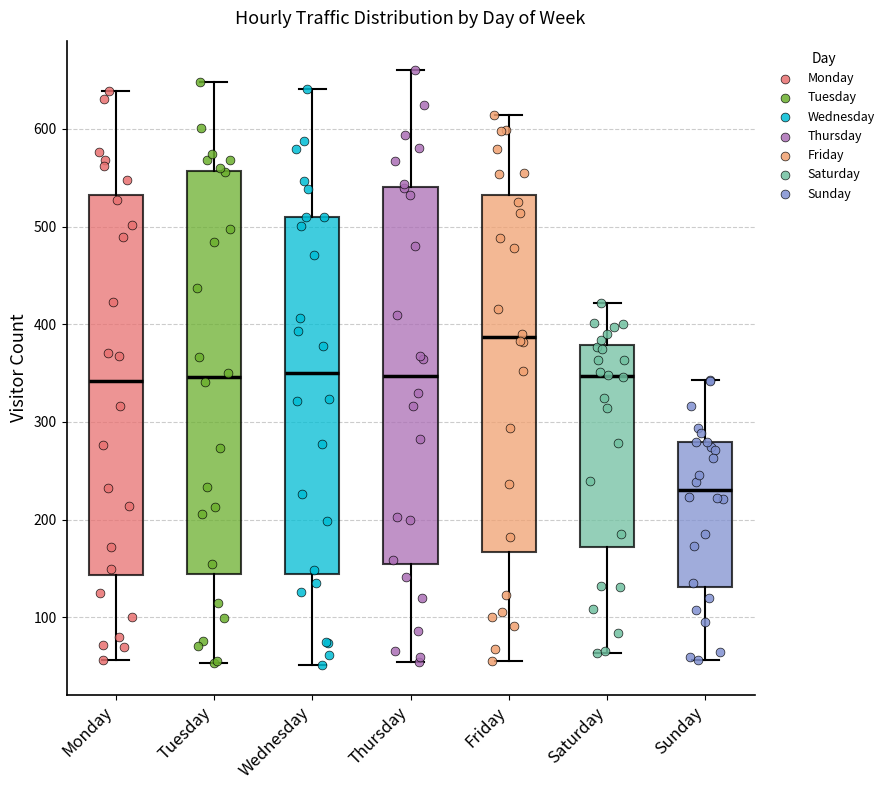

Comparing the boxes themselves (not the whiskers), which one is the tallest?

Tuesday